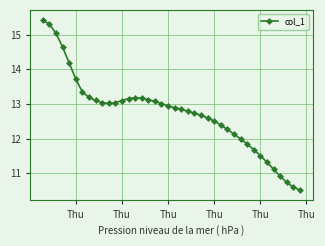

What is the maximum value shown in the chart?

15.4